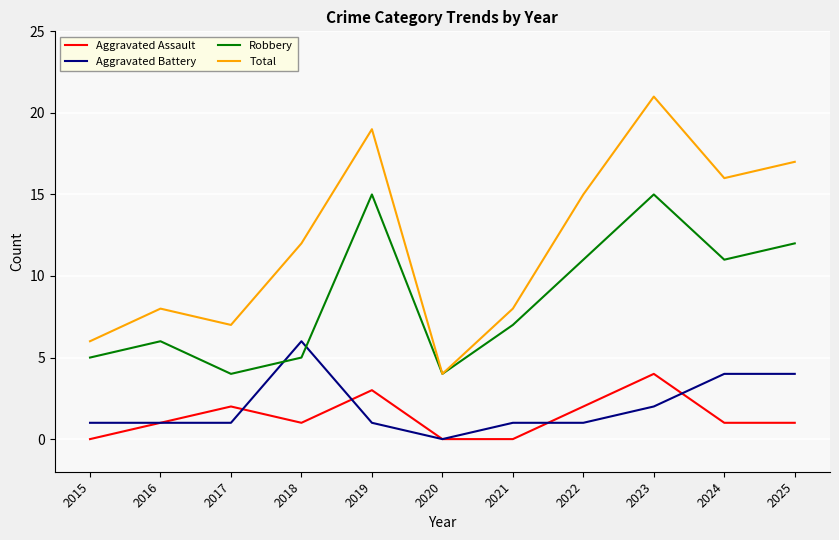

Reading left to right, what are all the values shown in this chart?

Aggravated Assault: 2015=0	2016=1	2017=2	2018=1	2019=3	2020=0	2021=0	2022=2	2023=4	2024=1	2025=1
Aggravated Battery: 2015=1	2016=1	2017=1	2018=6	2019=1	2020=0	2021=1	2022=1	2023=2	2024=4	2025=4
Robbery: 2015=5	2016=6	2017=4	2018=5	2019=15	2020=4	2021=7	2022=11	2023=15	2024=11	2025=12
Total: 2015=6	2016=8	2017=7	2018=12	2019=19	2020=4	2021=8	2022=15	2023=21	2024=16	2025=17